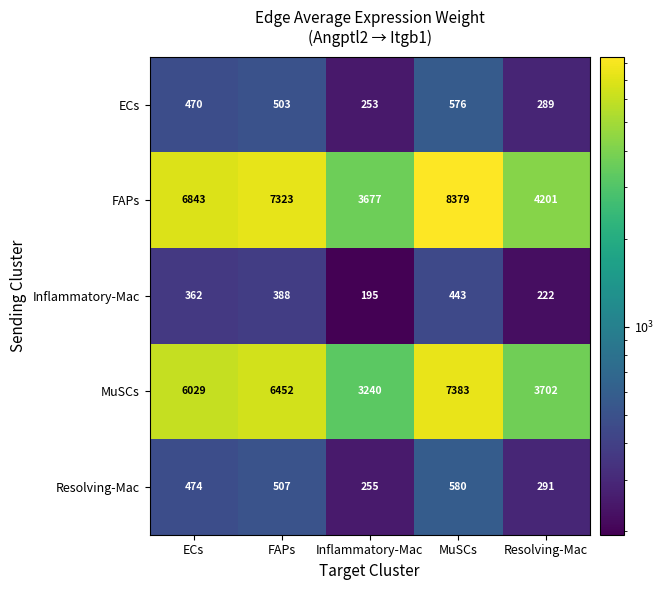

What is the total value across all series at MuSCs?

17361